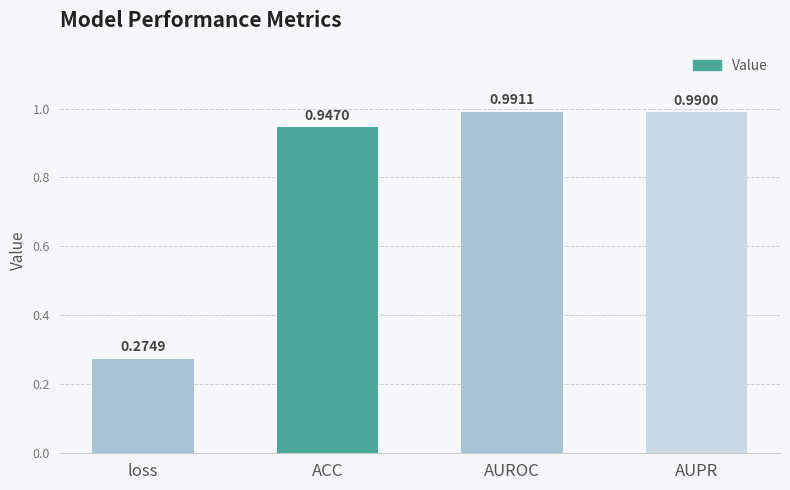

List the labels in order of value, largest first.

AUROC, AUPR, ACC, loss